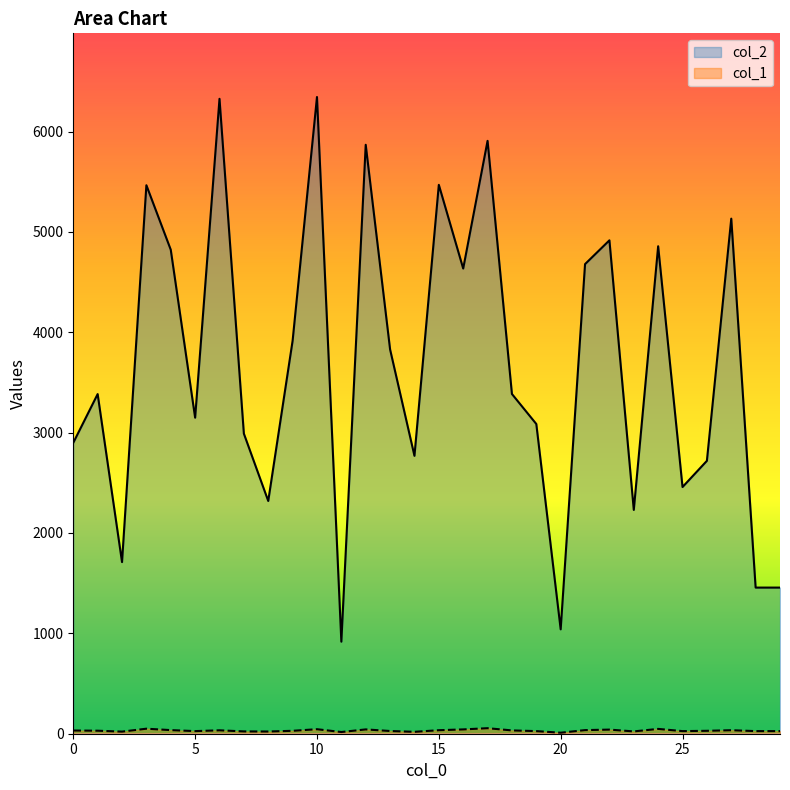

What is the difference between the second highest and minimum values in the col_2 series?

5409